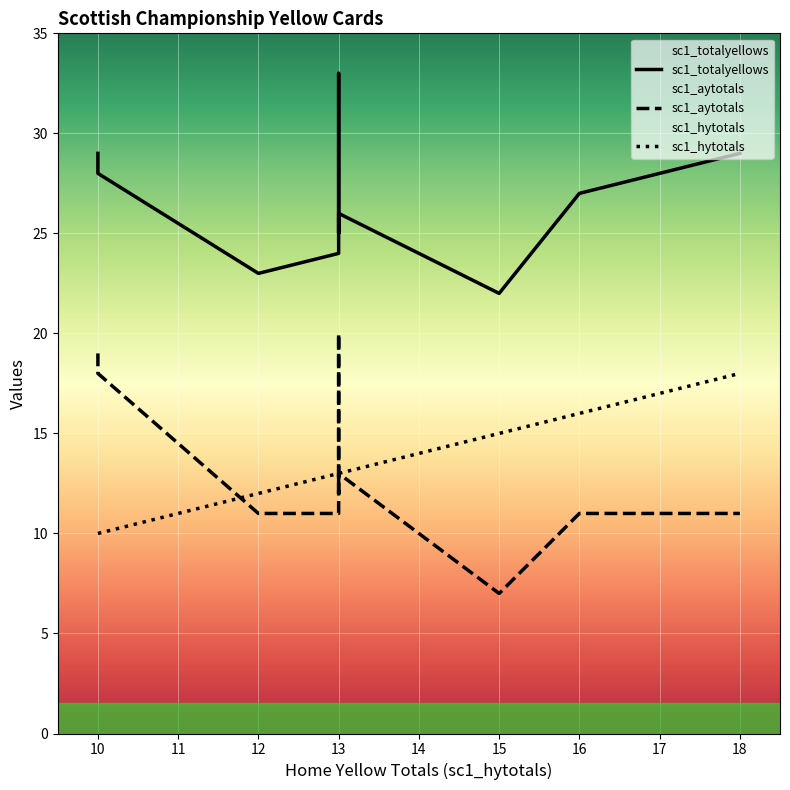

True or false: sc1_aytotals and sc1_totalyellows cross at least once.

False